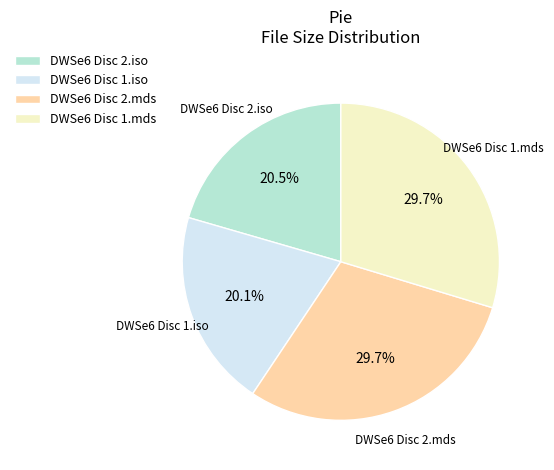

How many segments does this pie chart have?

4